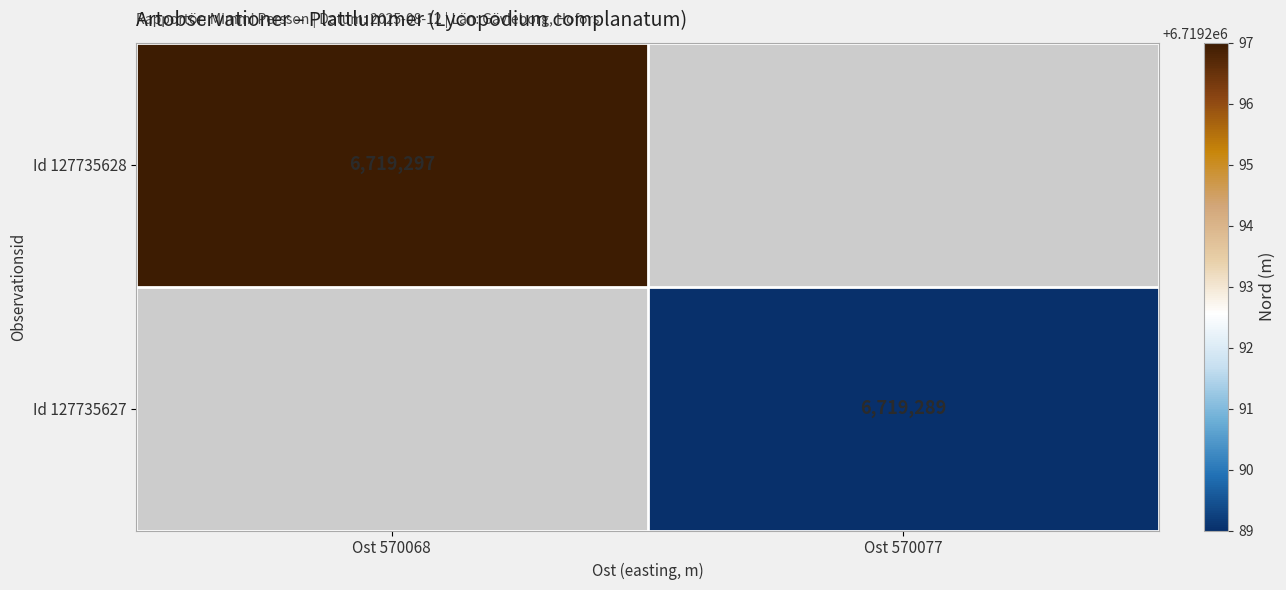

At which category does the chart reach its peak across all series?

Ost 570068